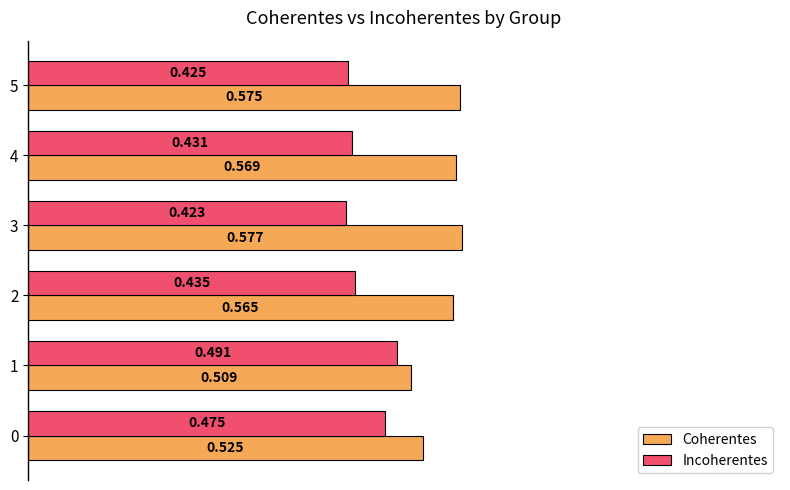

Rank the series at 2 from lowest to highest value.

Incoherentes, Coherentes